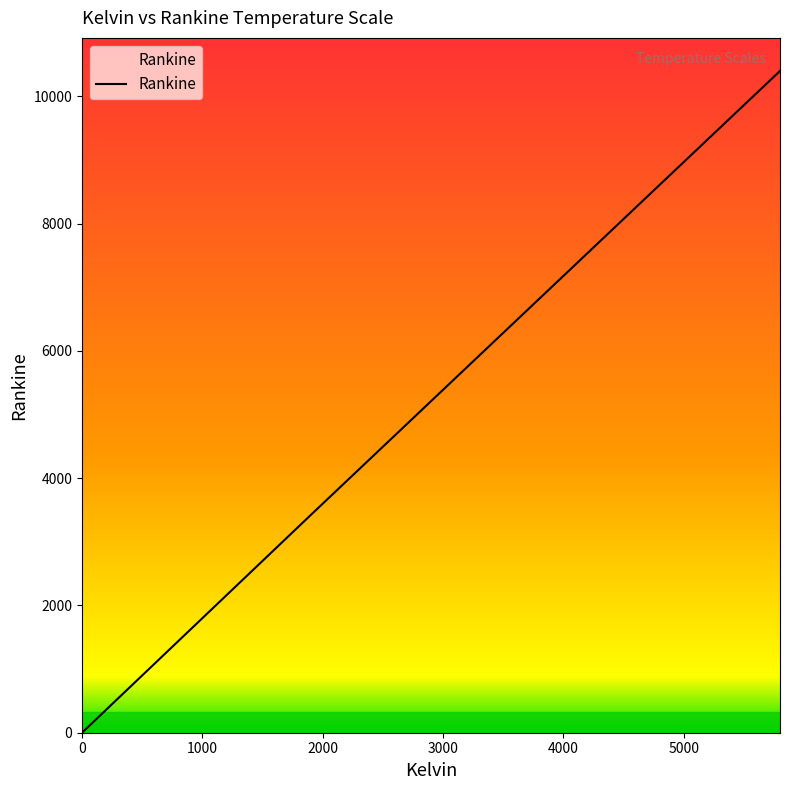

What is the greatest value displayed?

10400.0